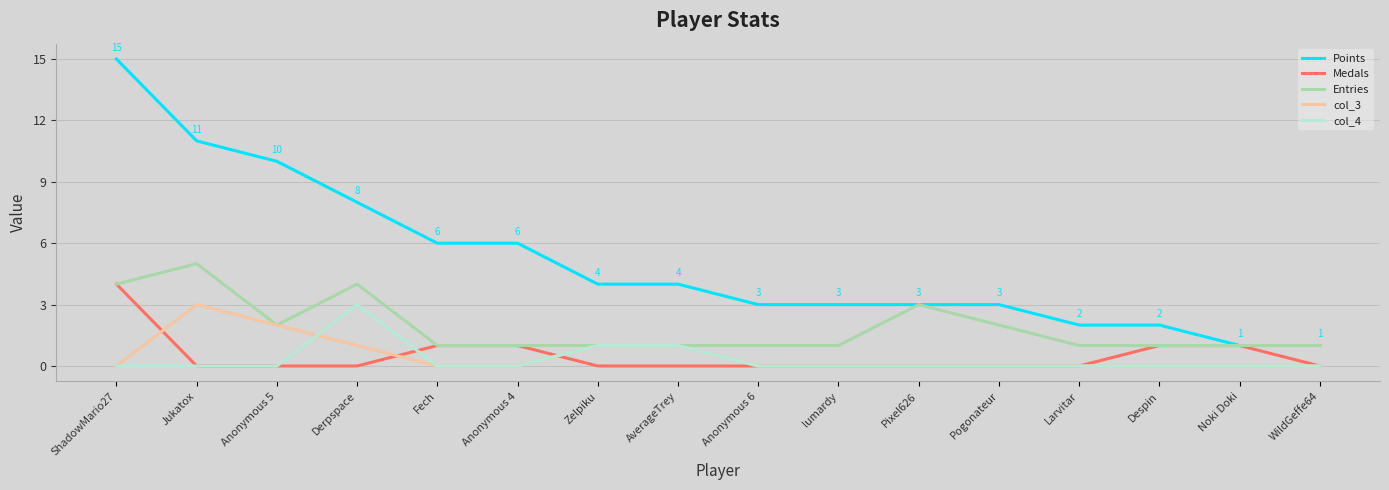

Count the number of categories in the chart.

16